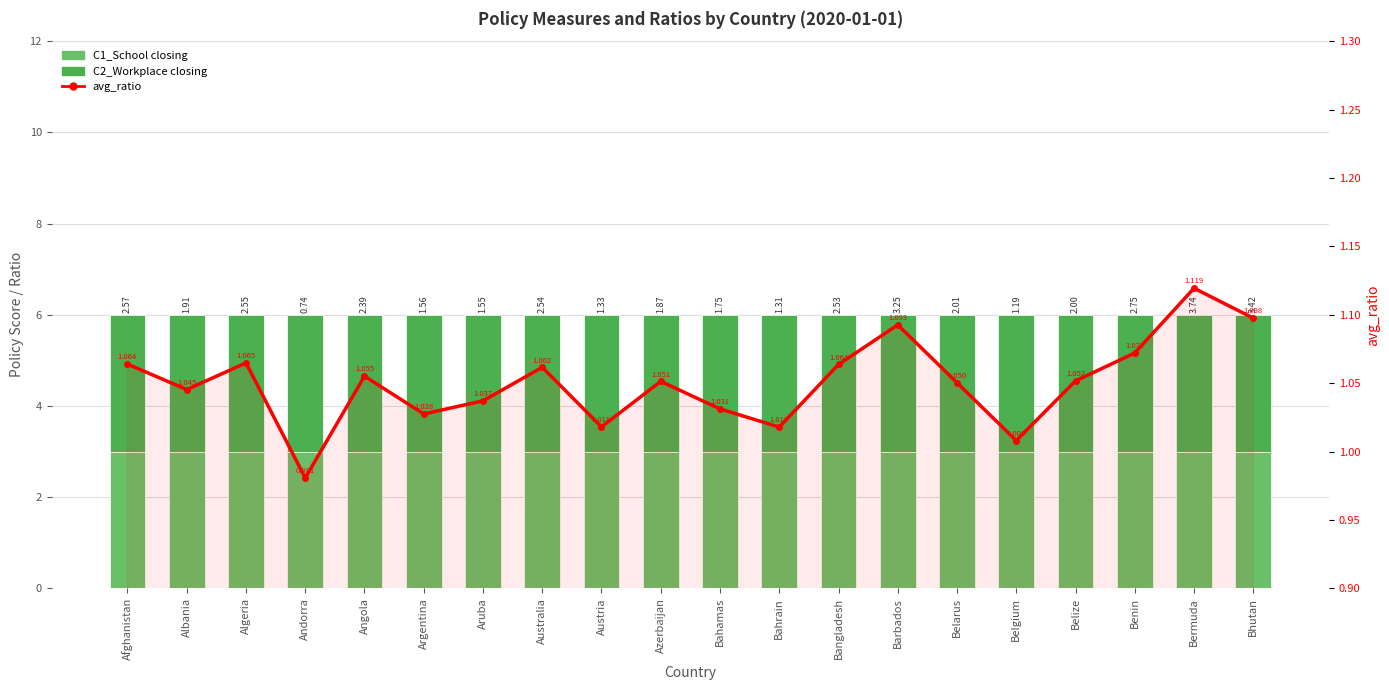

What is the maximum value for C1_School closing?

3.0